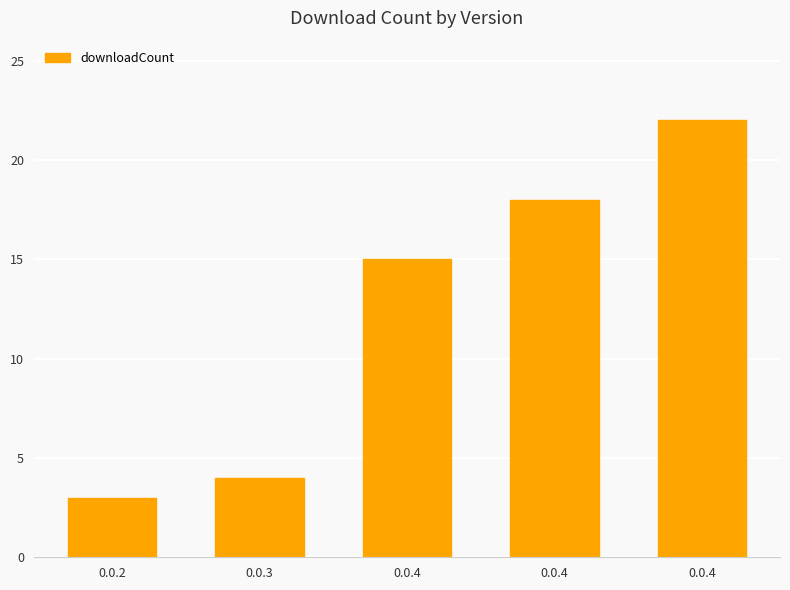

List the labels in order of value, smallest first.

0.0.2, 0.0.3, 0.0.4, 0.0.4, 0.0.4